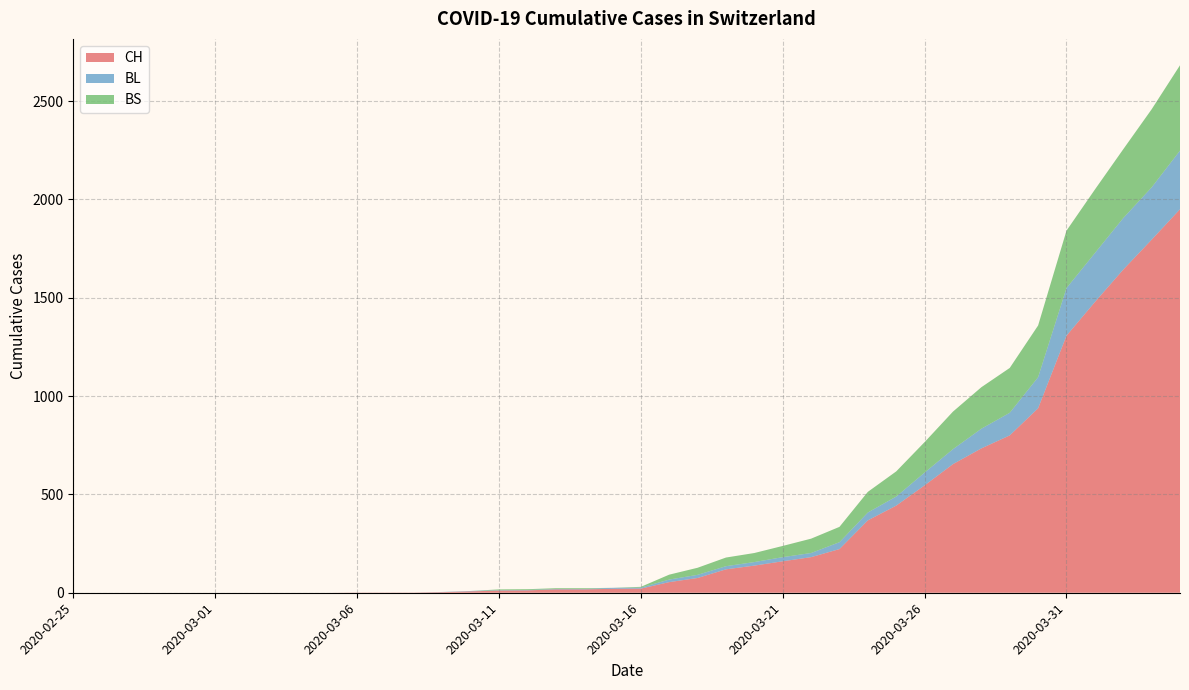

Reading left to right, what are all the values shown in this chart?

CH: 0	0	0	0	0	0	0	0	0	0	1	1	1	3	7	11	12	17	17	20	21	54	75	119	138	160	181	222	368	443	546	654	734	800	938	1307	1478	1643	1795	1950
BL: 0	0	0	0	0	0	0	0	0	0	0	0	0	1	2	2	2	2	2	5	5	13	16	16	18	21	21	35	40	46	65	76	100	115	158	242	249	262	266	298
BS: 0	0	0	0	0	0	0	0	0	0	0	0	0	0	0	4	4	4	4	0	4	25	36	44	46	57	73	78	105	128	155	191	211	228	263	292	323	350	397	434